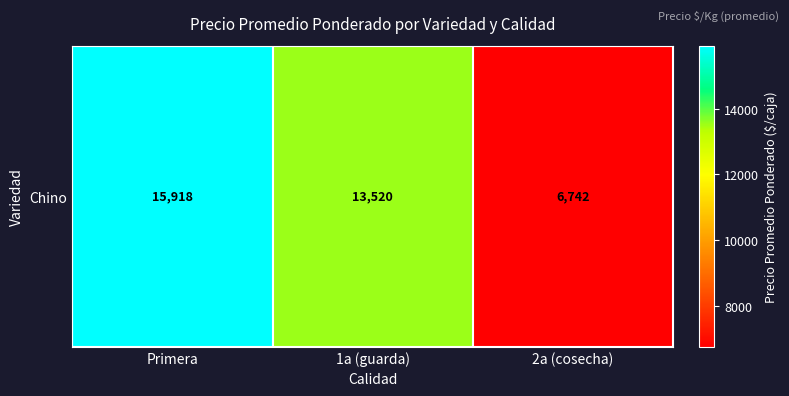

Reading right to left, list all the values displayed in this chart.

2a (cosecha)=6742.0	1a (guarda)=13520.0	Primera=15917.7